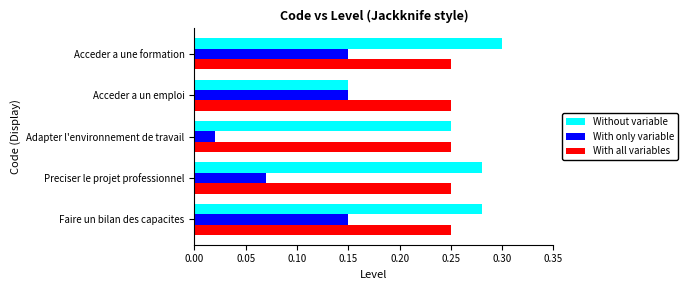

How many categories are shown in the chart?

5